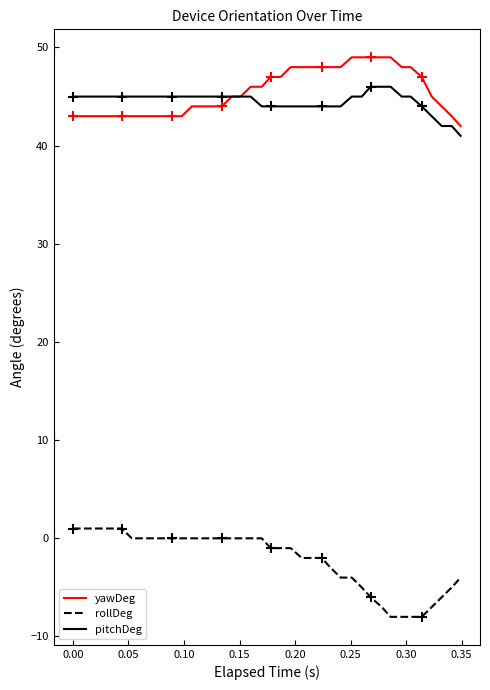

What is the maximum value for yawDeg?

49